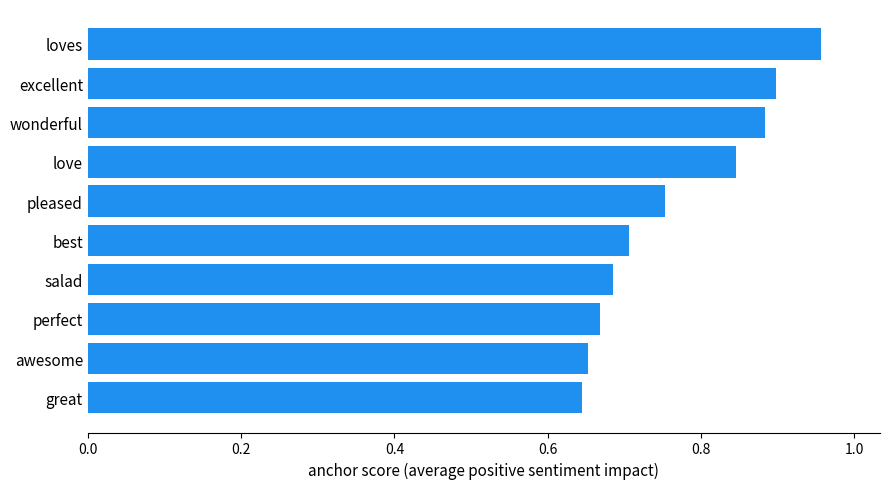

What is the difference between the maximum and minimum values?

0.3